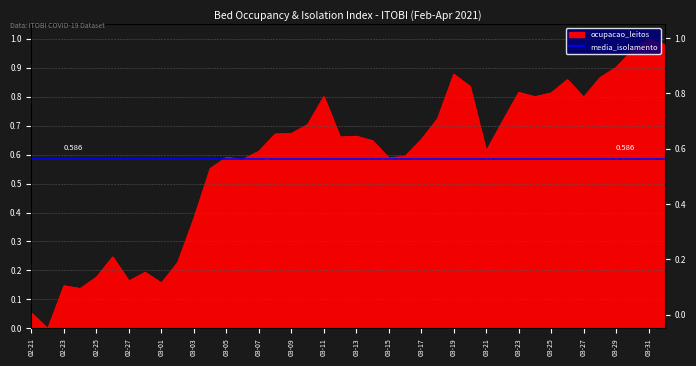

How many positive values are there?

39